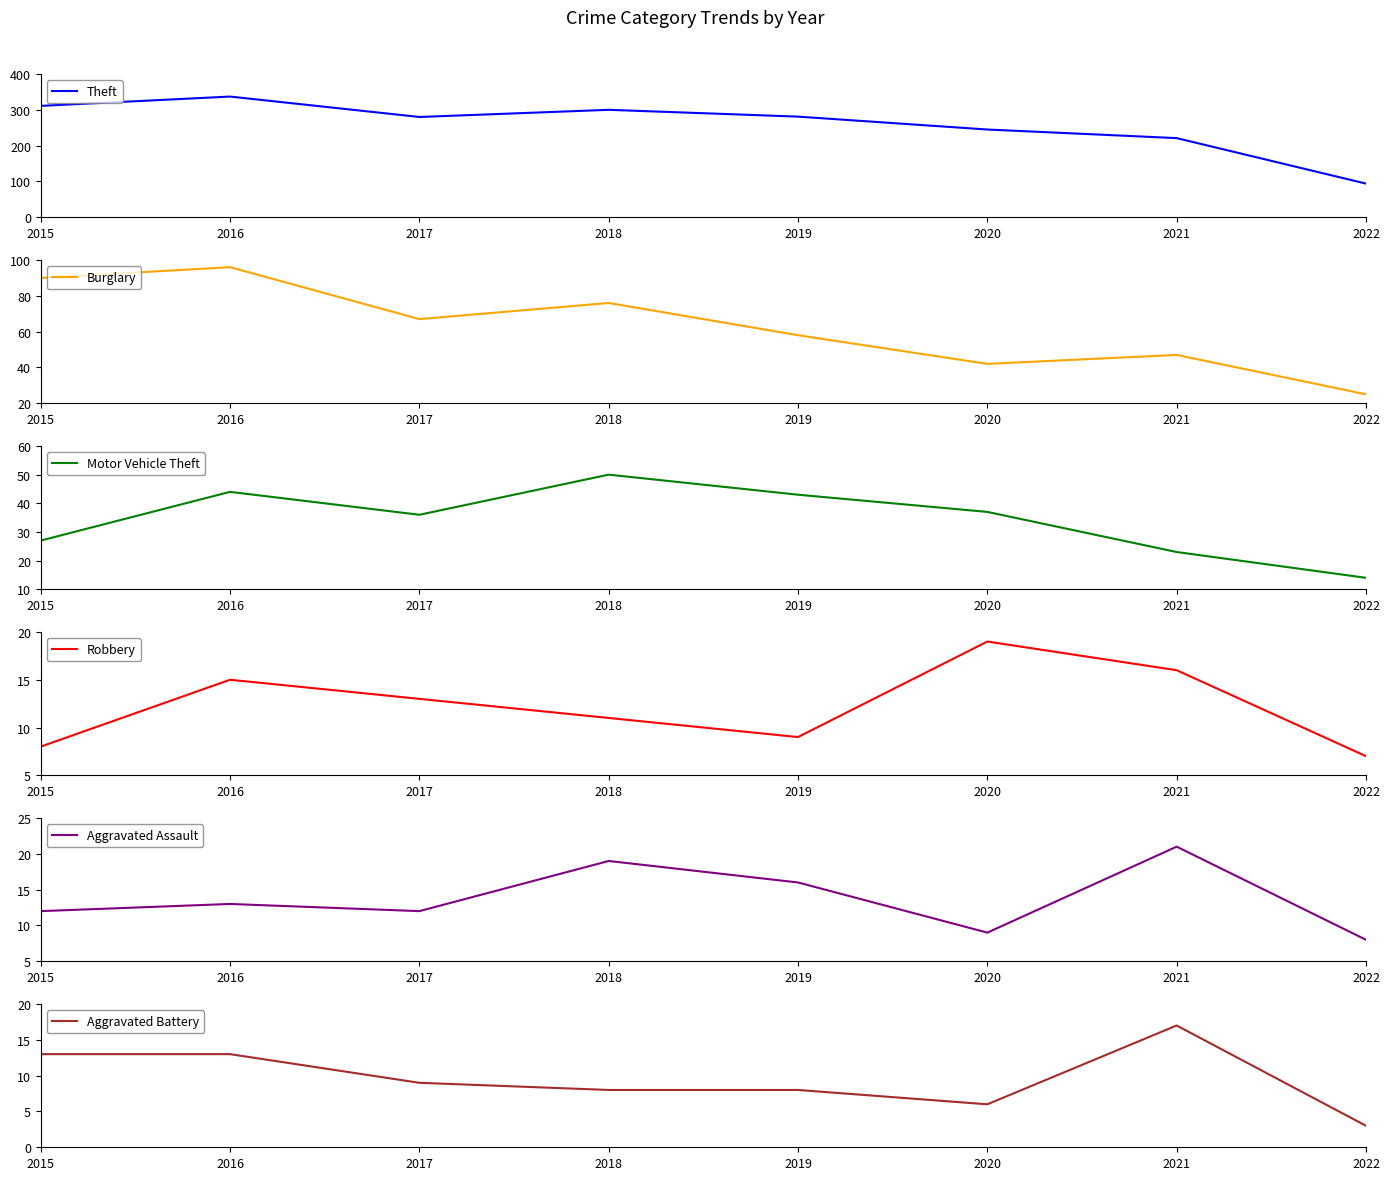

How many data points in Burglary are above 67?

3